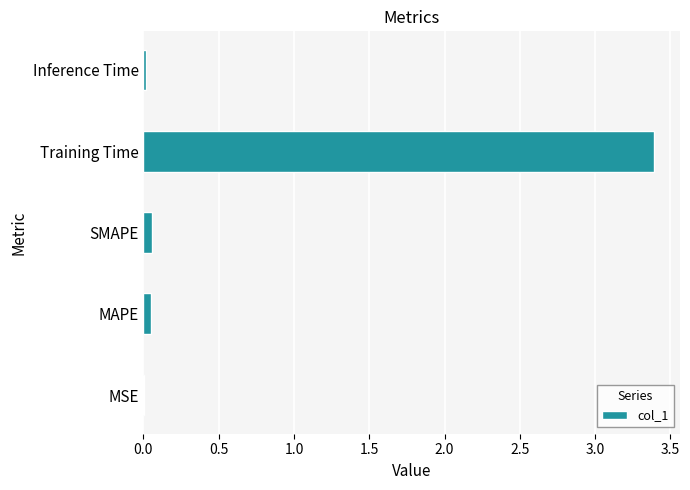

Which category has the highest value across all series?

Training Time